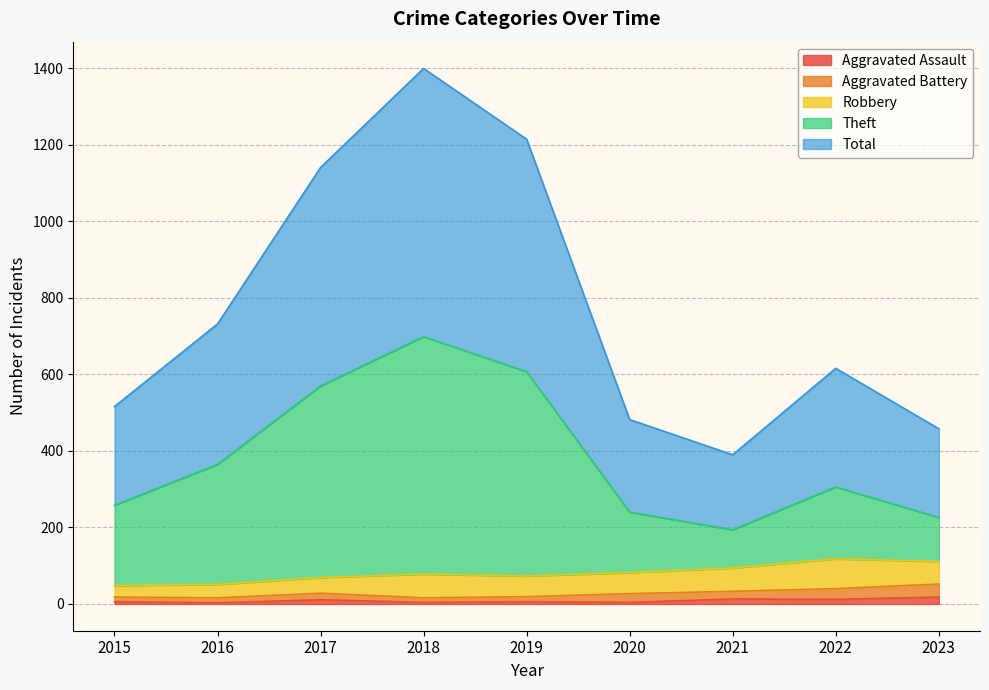

What is the value of the Theft point at the 5th from the left?

607